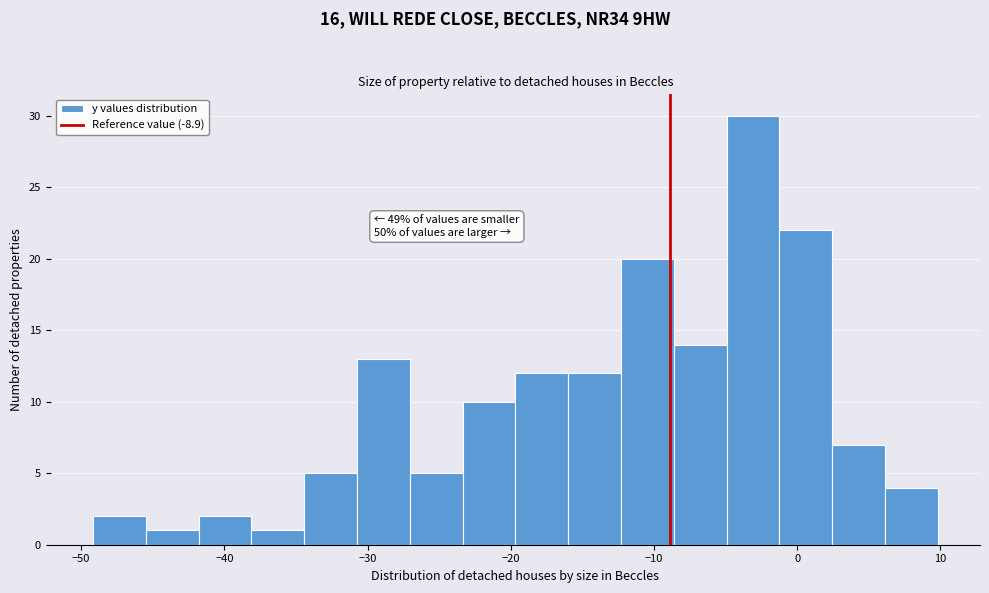

Around what value on the x-axis is the tallest bar? Give the approximate position of its centre, as read against the axis.

-3